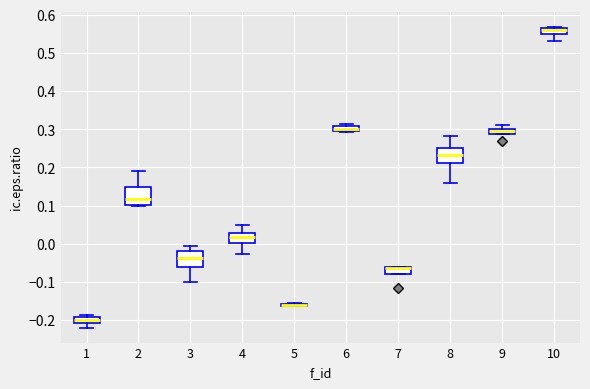

Where does the median line of the box at x = 8 sit on the y-axis? The values are not printed on the chart, so give them approximately, as read against the axis.

0.23